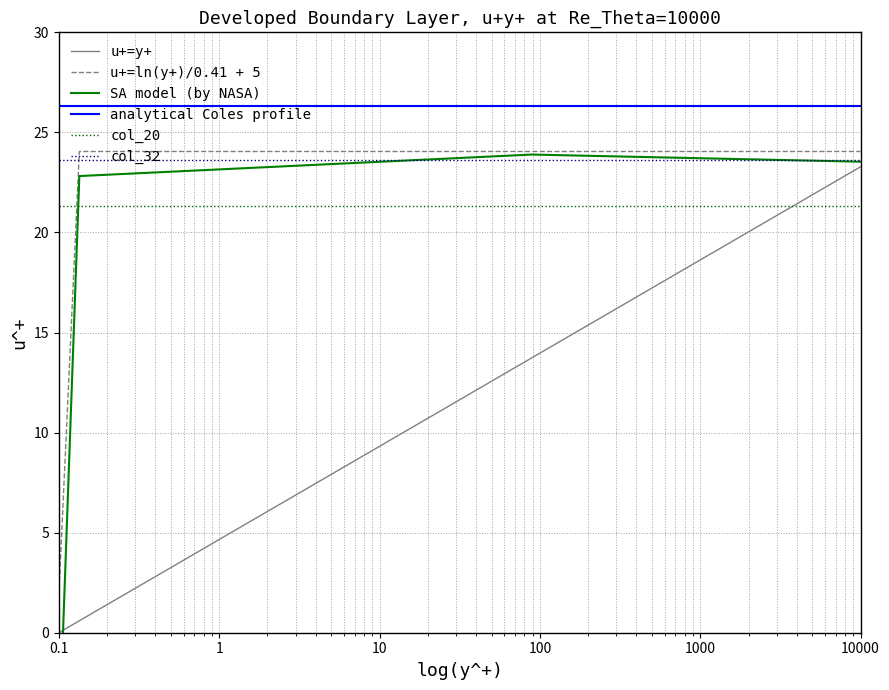

True or false: u+=y+ and analytical Coles profile intersect in this chart.

False